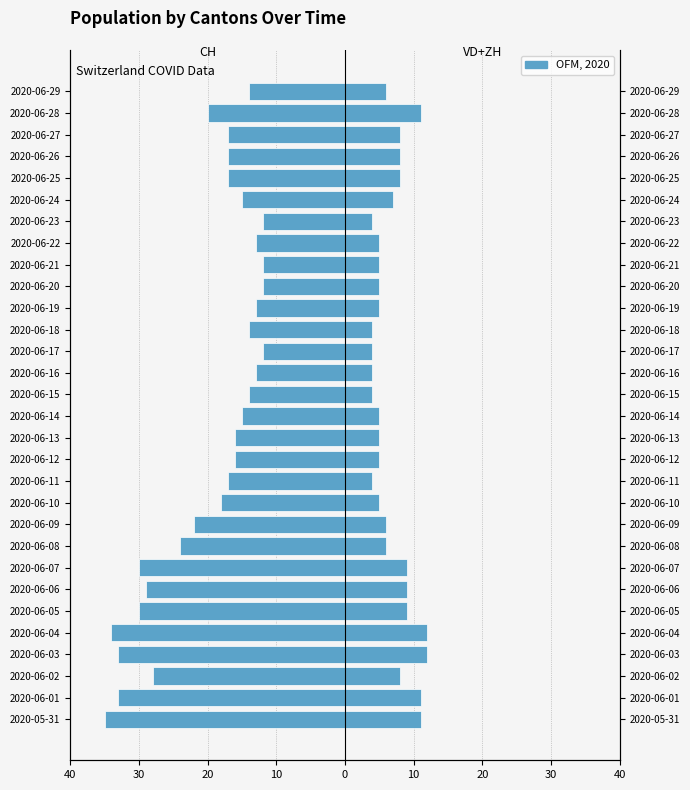

Which has a higher value, 2020-06-06 or 2020-06-17?

2020-06-17